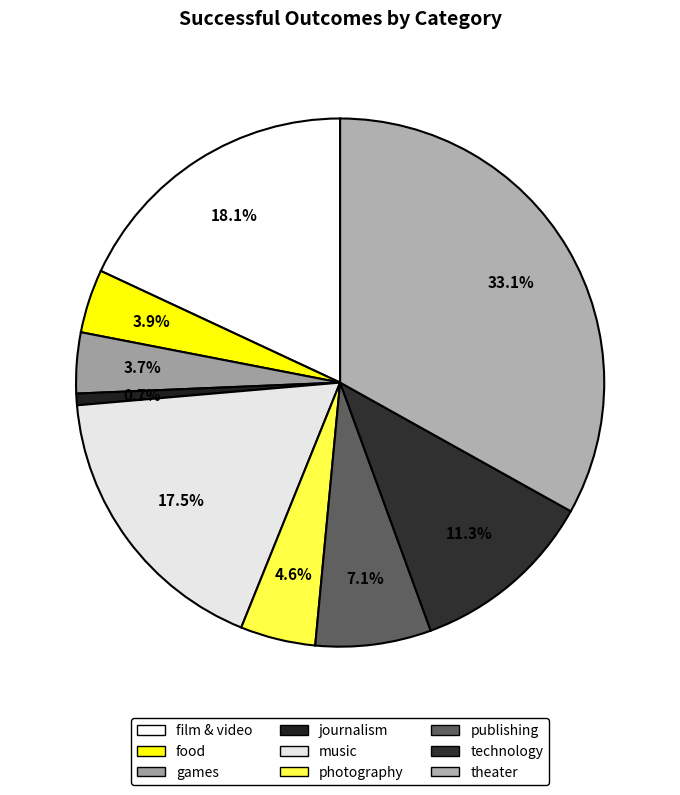

What portion of the pie excludes technology?

88.7%